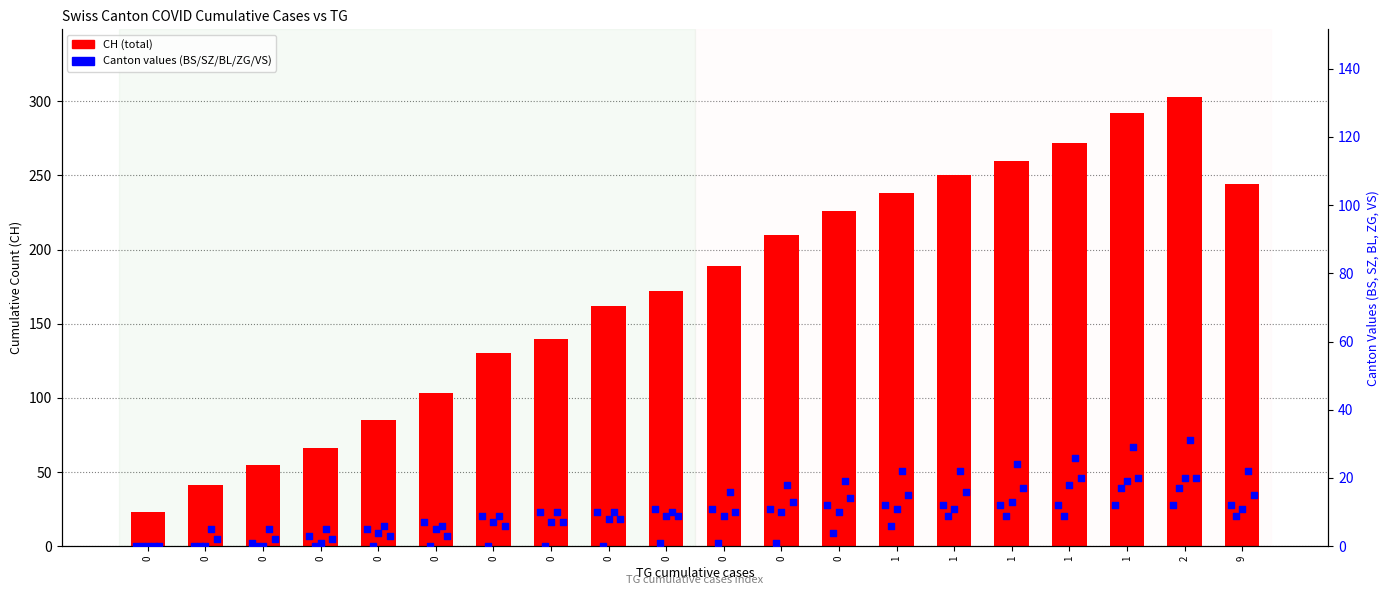

At which category is the sum across all series the highest?

2